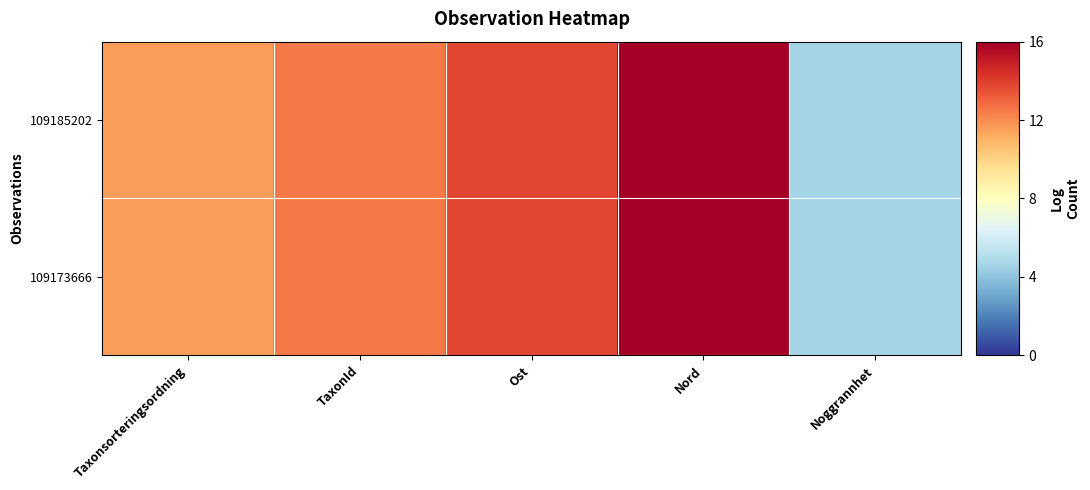

What is the smallest value displayed?

4.6